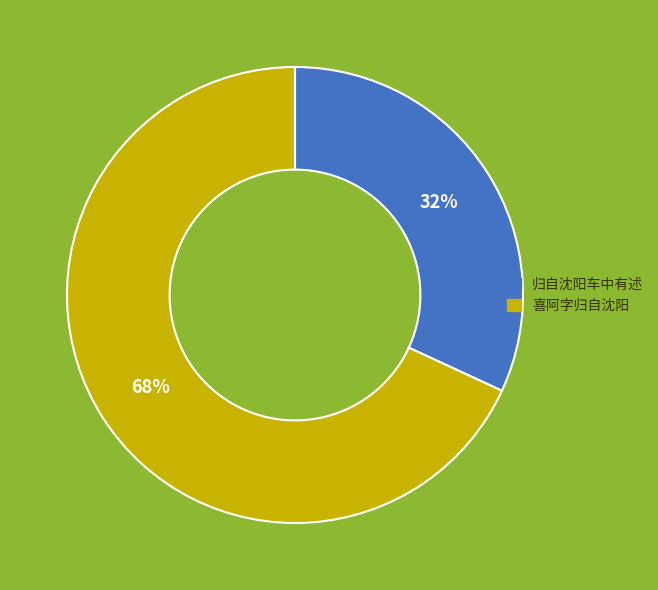

Which slice is the smallest?

归自沈阳车中有述